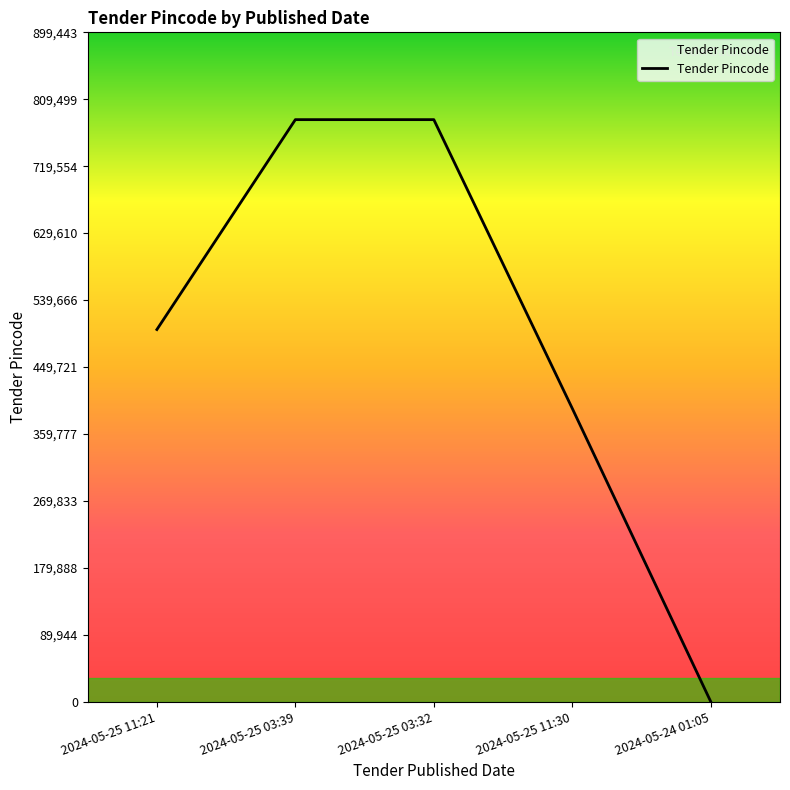

What is the sum of all values?

2458322